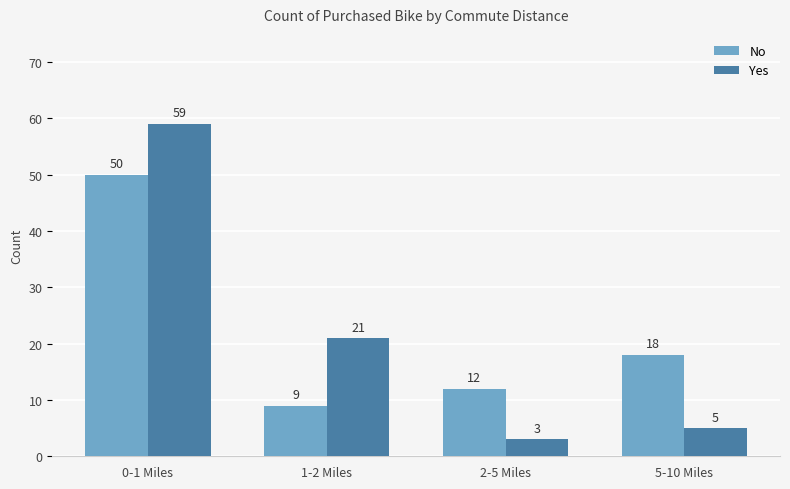

List the labels in order of Yes value, smallest first.

2-5 Miles, 5-10 Miles, 1-2 Miles, 0-1 Miles